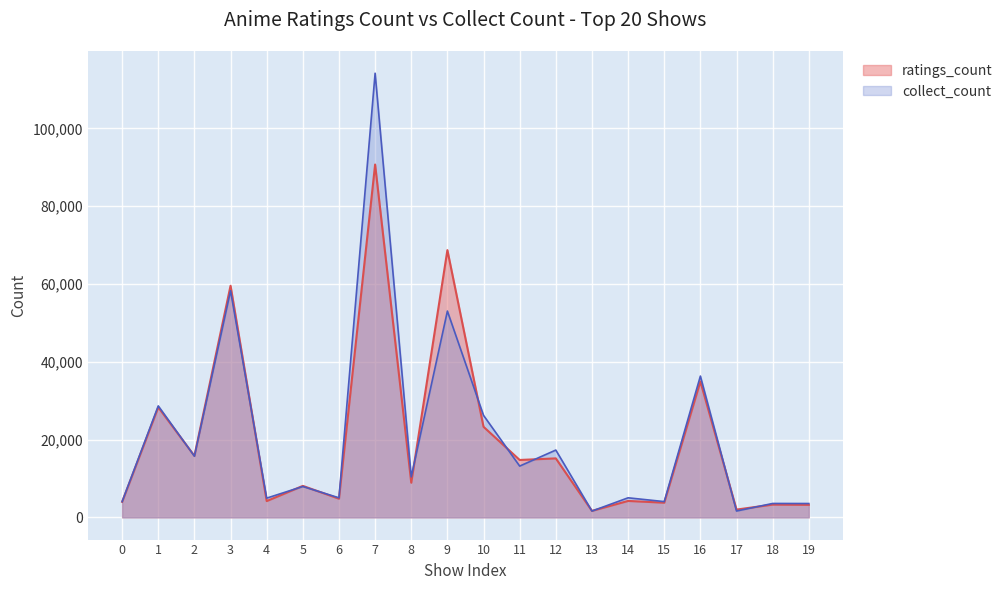

What is the sum of all collect_count values?

414726